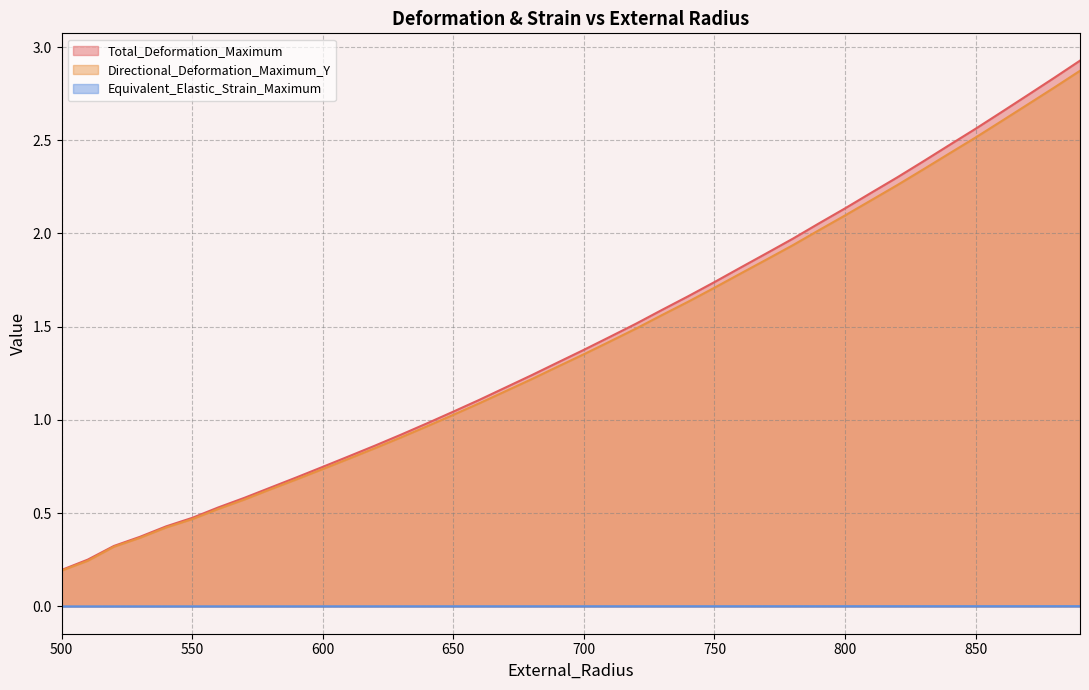

Rank the categories by Directional_Deformation_Maximum_Y value from lowest to highest.

500, 510, 520, 530, 540, 550, 560, 570, 580, 590, 600, 610, 620, 630, 640, 650, 660, 670, 680, 690, 700, 710, 720, 730, 740, 750, 760, 770, 780, 790, 800, 810, 820, 830, 840, 850, 860, 870, 880, 890